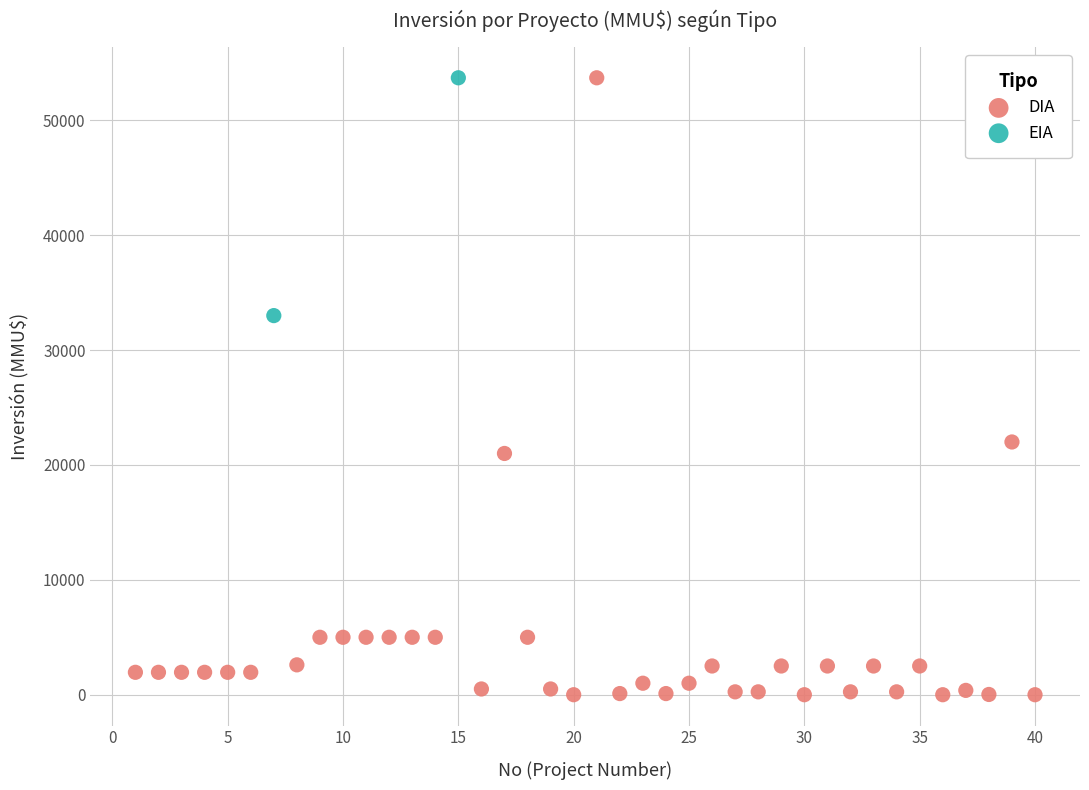

What are all the series names shown in the legend?

DIA, EIA